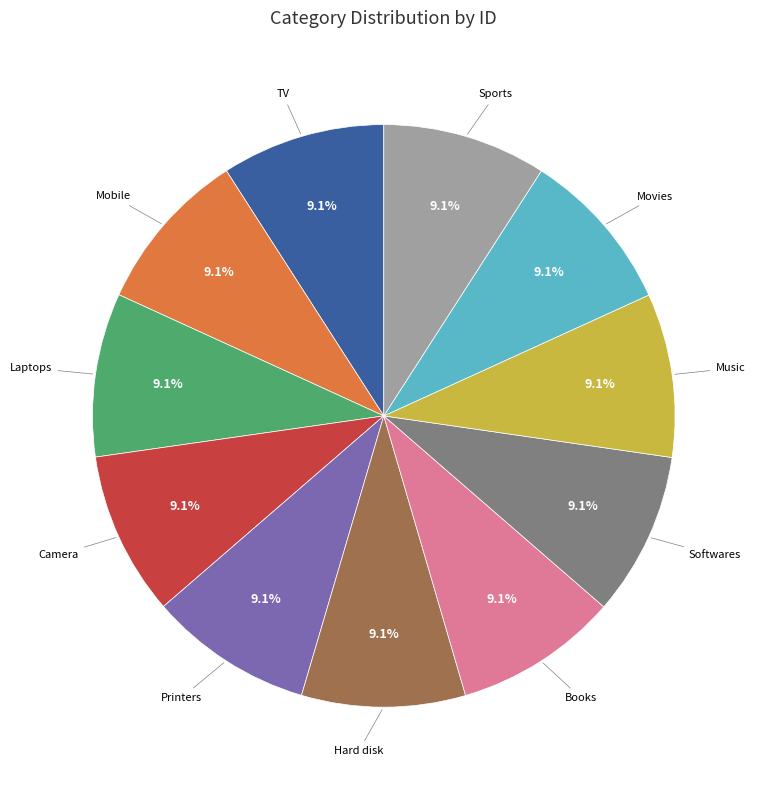

Count the number of slices in the pie.

11